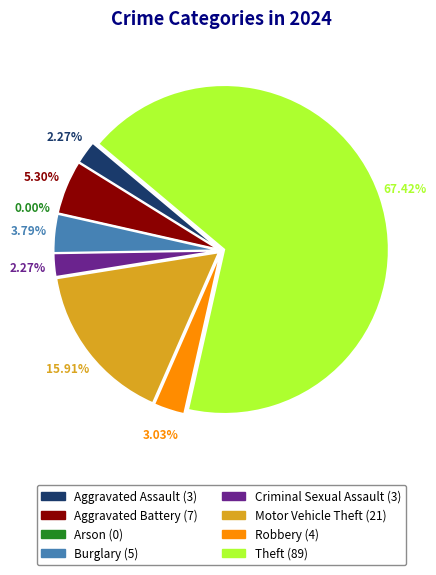

Rank the categories by value from lowest to highest.

Arson, Aggravated Assault, Criminal Sexual Assault, Robbery, Burglary, Aggravated Battery, Motor Vehicle Theft, Theft